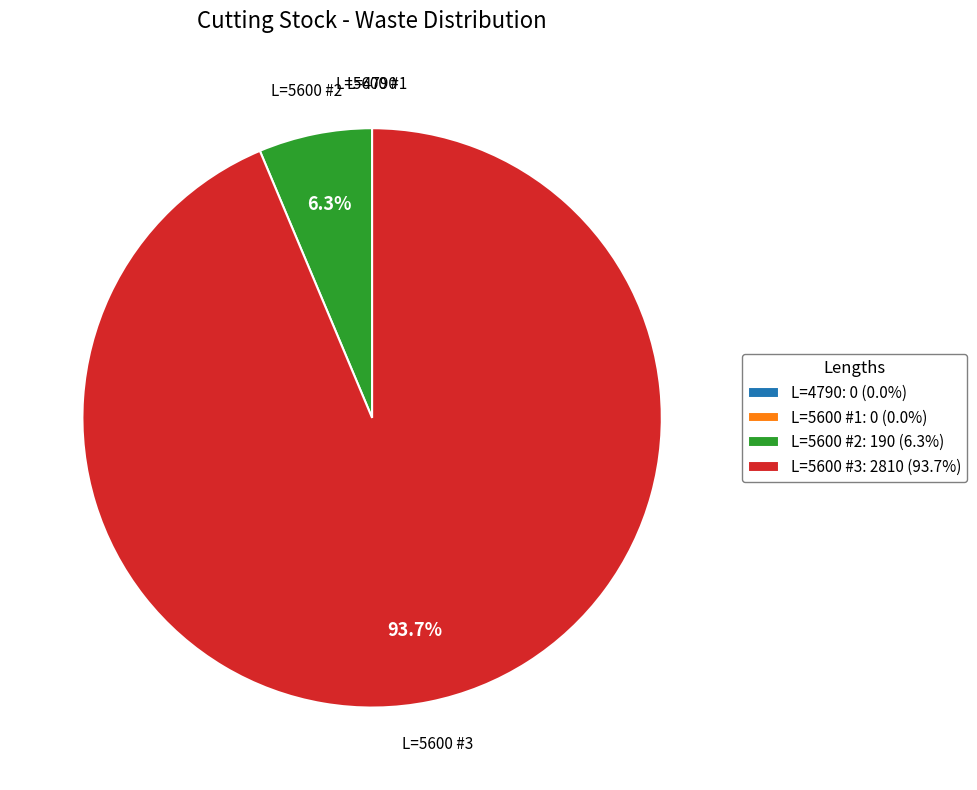

How much of the chart is everything except L=5600 #2: 190 (6.3%)?

93.7%